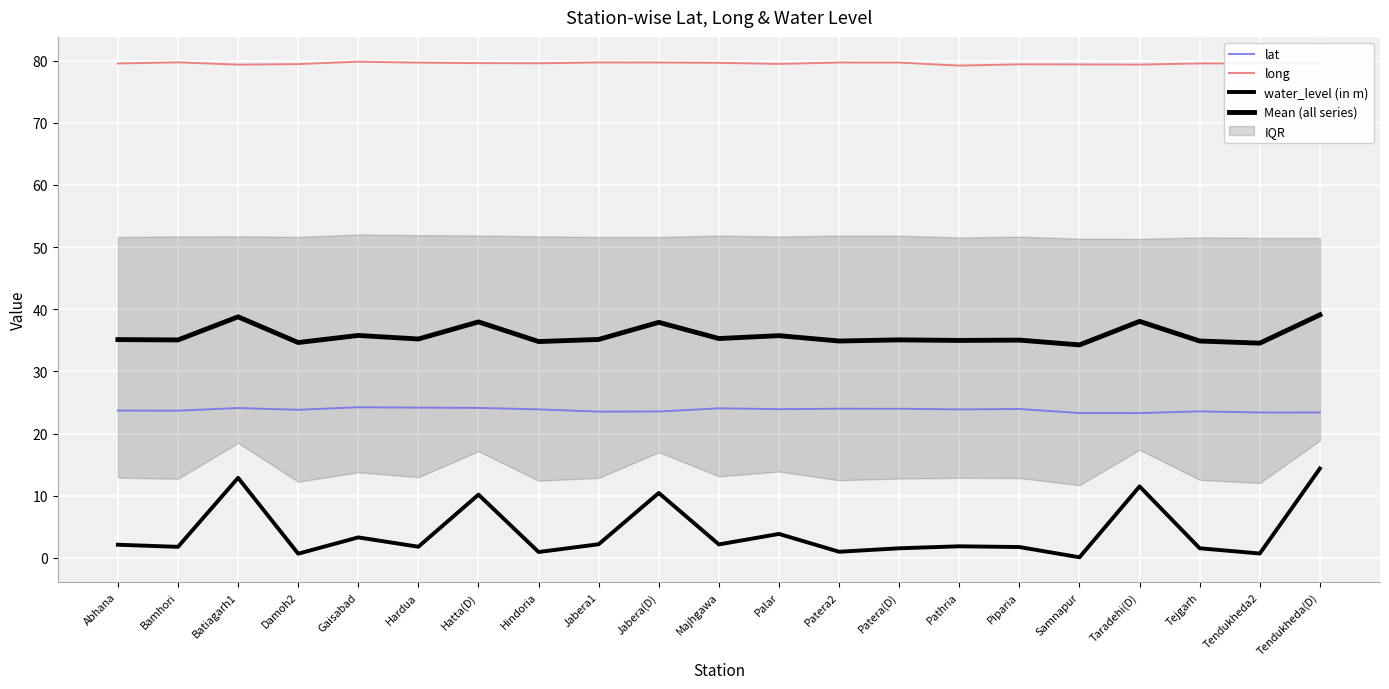

What is the difference between the second highest and second lowest values in the water_level (in m) series?

12.2